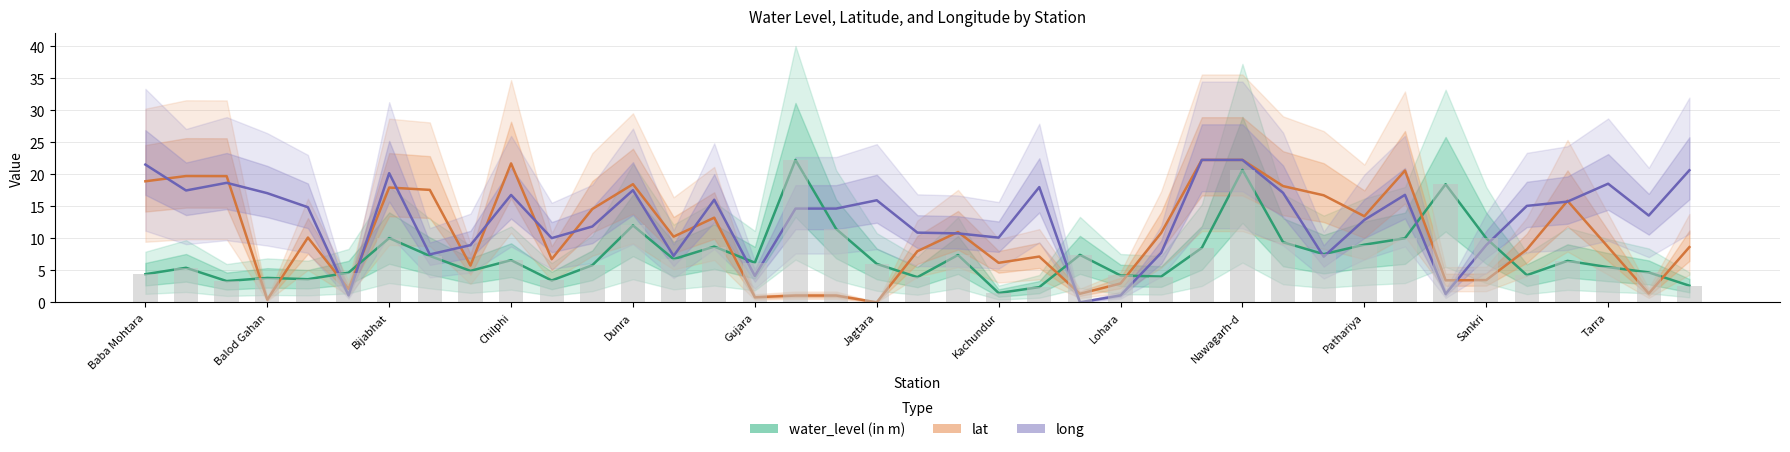

What value does the water_level (in m) series have at Kachundur?

1.4